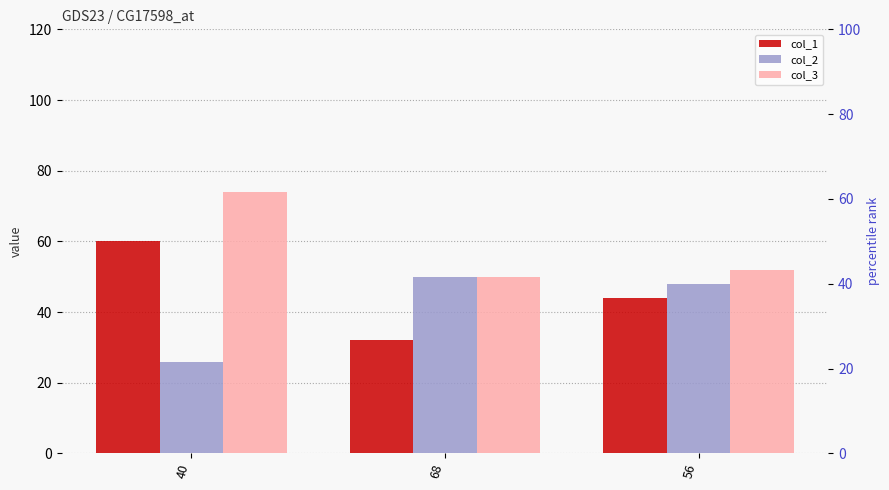

What is the average value of the col_1 series?

45